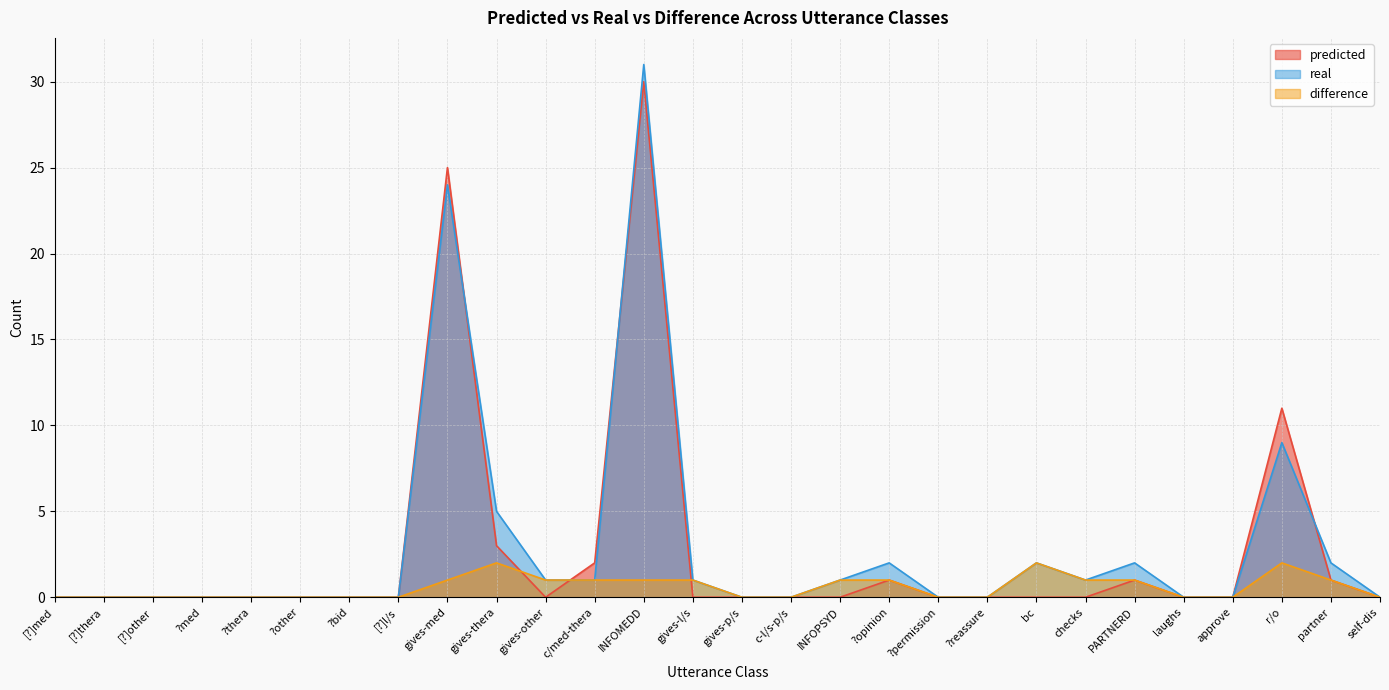

How many values in predicted are above zero?

8